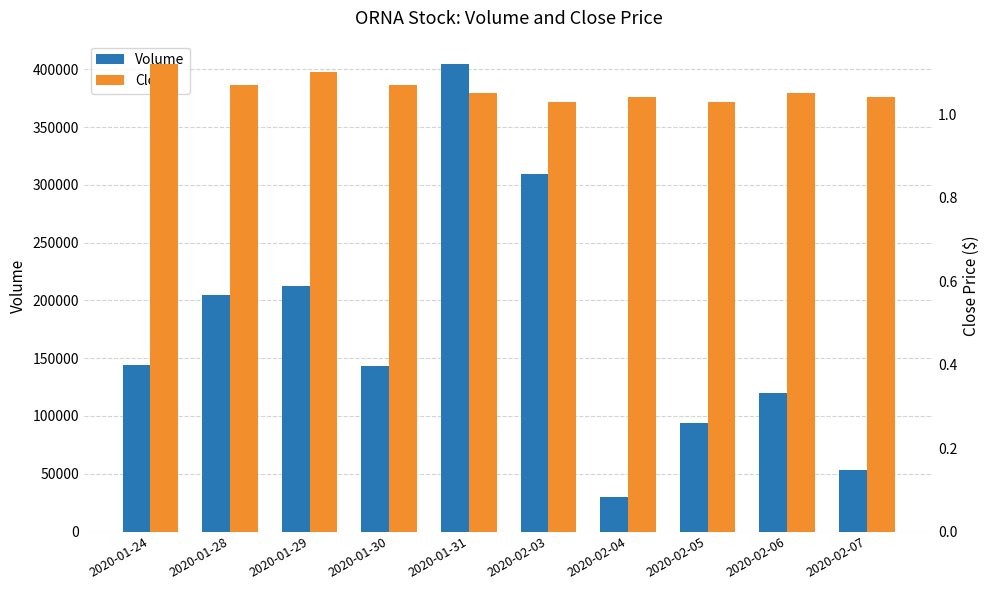

What is the label of the 9th bar from the left?

2020-02-06